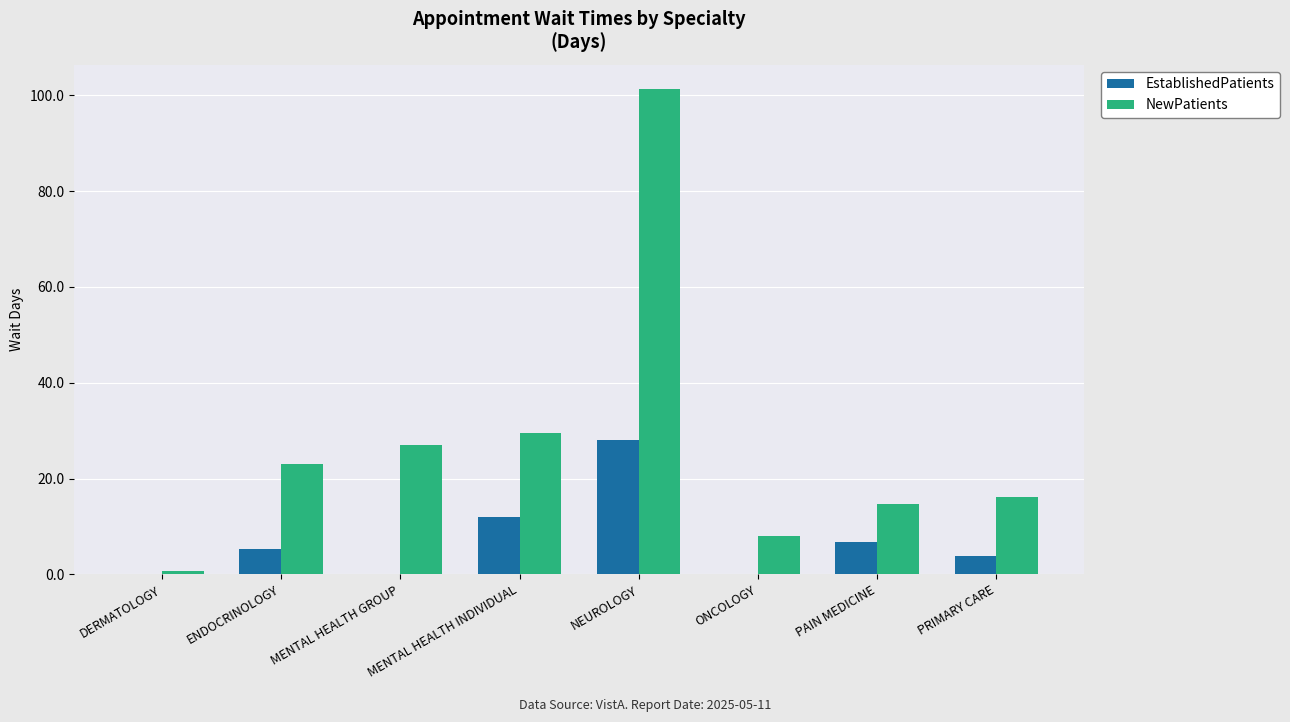

Where is NewPatients nearest to the value 51?

MENTAL HEALTH INDIVIDUAL